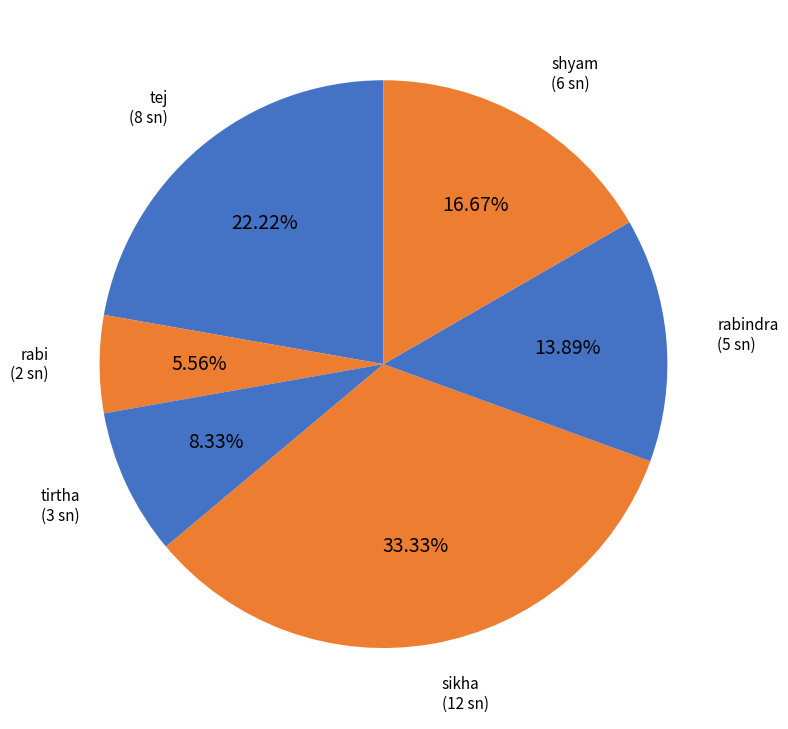

How many slices are in this pie chart?

6